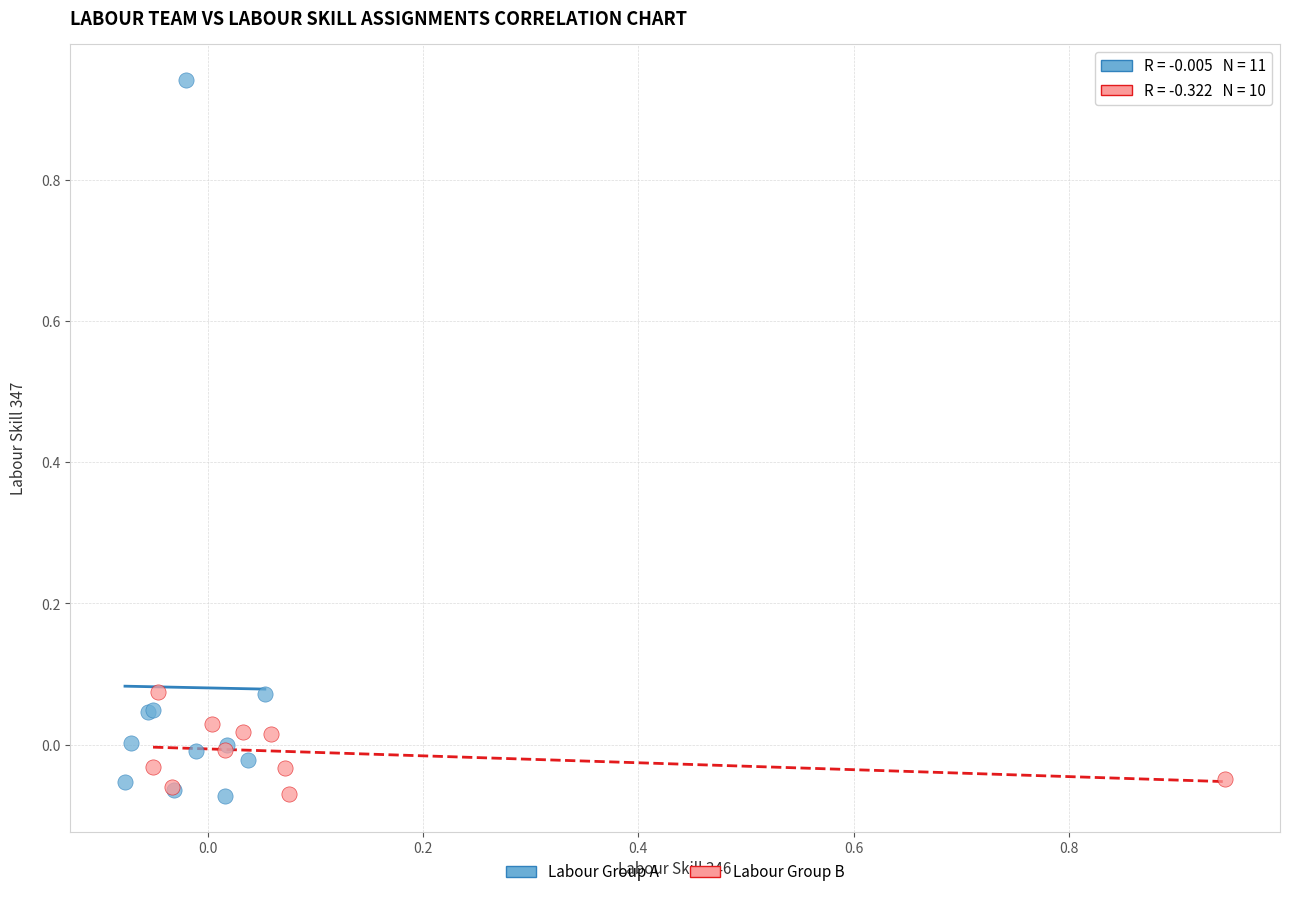

What are all the series names shown in the legend?

Labour Group A, Labour Group B